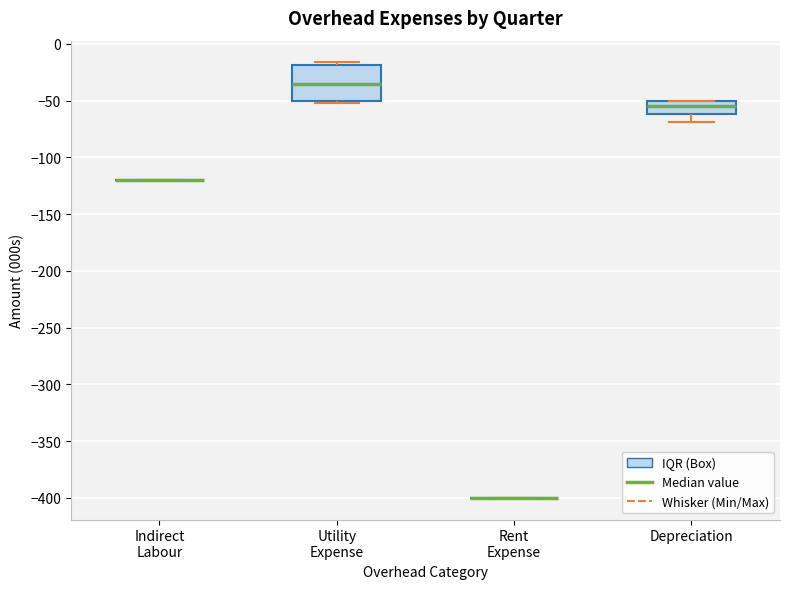

Reading left to right, transcribe this box plot: for each box, give where its median line is, the range the box spans, and where its two whiskers end, as read against the y-axis. The values are not printed on the chart, so give them approximately, as read against the axis.

Indirect Labour: box collapsed to a line at -120, whiskers -120 to -120
Utility Expense: median -35, box -50 to -20, whiskers -55 to -15
Rent Expense: box collapsed to a line at -400, whiskers -400 to -400
Depreciation: median -55, box -60 to -50, whiskers -70 to -50